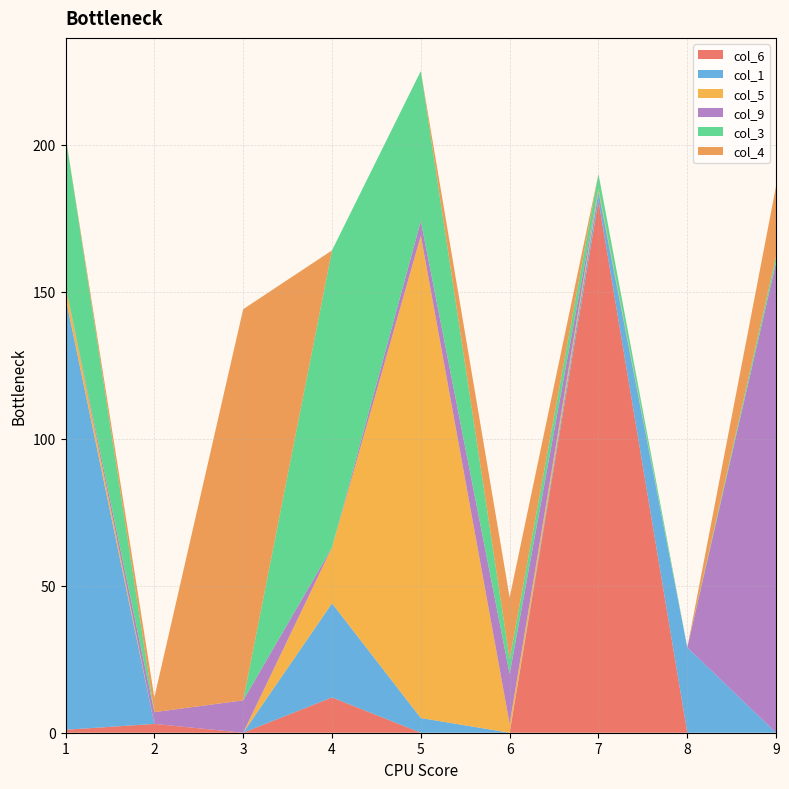

Reading left to right, transcribe all the data shown in this chart.

col_6: 1=1	2=3	3=0	4=12	5=0	6=0	7=181	8=0	9=0
col_1: 1=147	2=0	3=0	4=32	5=5	6=0	7=3	8=29	9=0
col_5: 1=4	2=0	3=0	4=19	5=164	6=3	7=1	8=0	9=0
col_9: 1=0	2=4	3=11	4=0	5=5	6=17	7=0	8=0	9=160
col_3: 1=51	2=0	3=0	4=101	5=51	6=5	7=5	8=0	9=2
col_4: 1=0	2=5	3=133	4=0	5=0	6=21	7=0	8=0	9=24